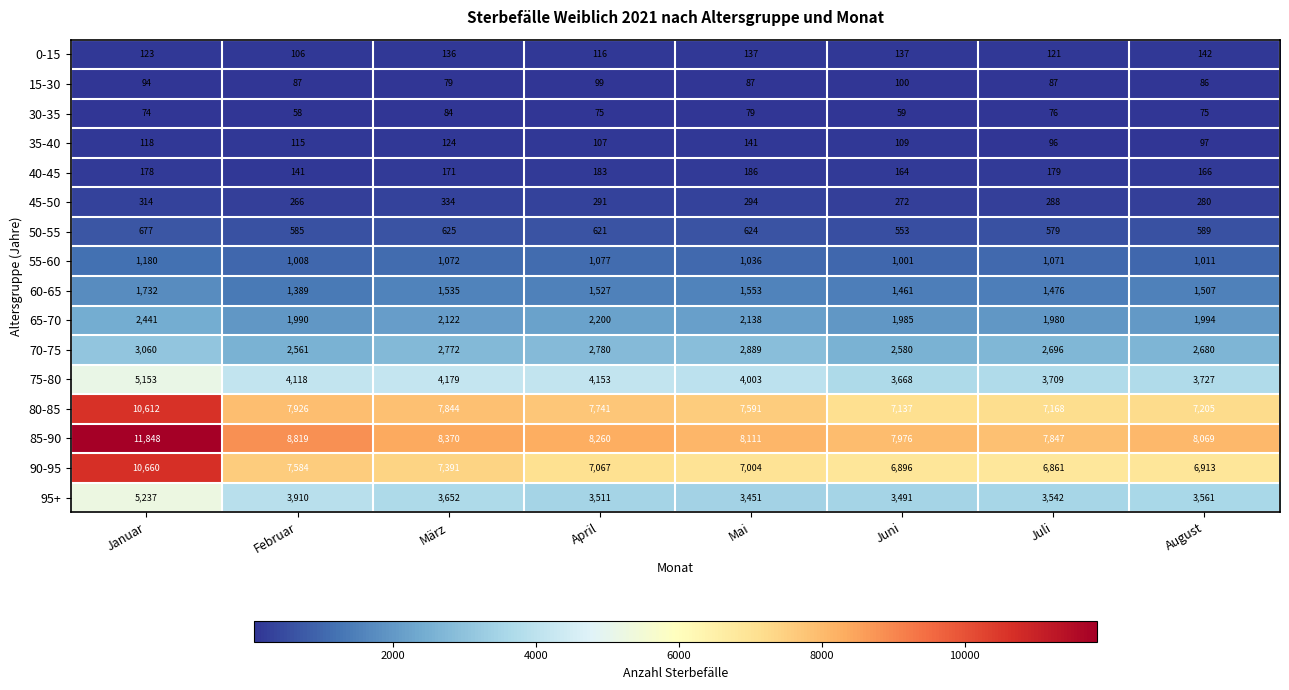

What value does the 90-95 series have at Juli, to the nearest 100?

6900